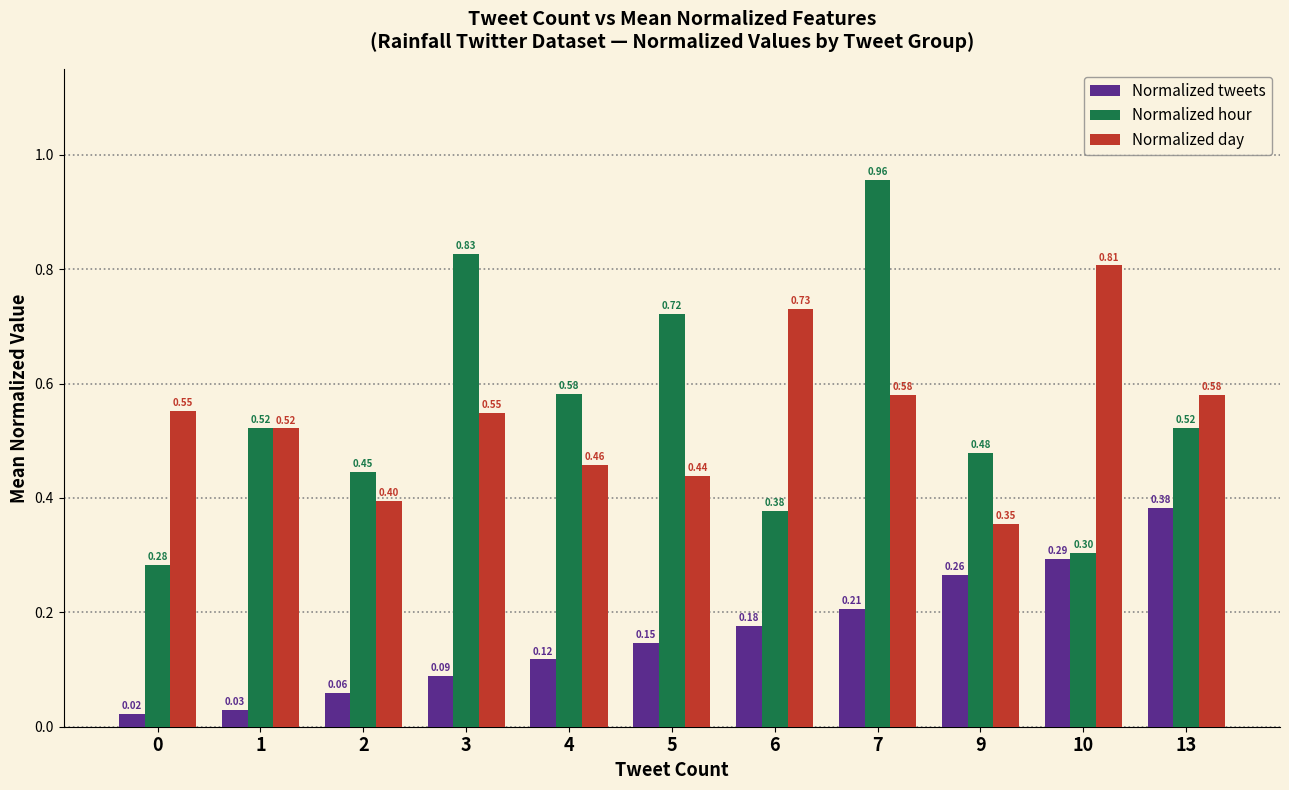

True or false: Normalized day has a value of 0.4 at 13.

False